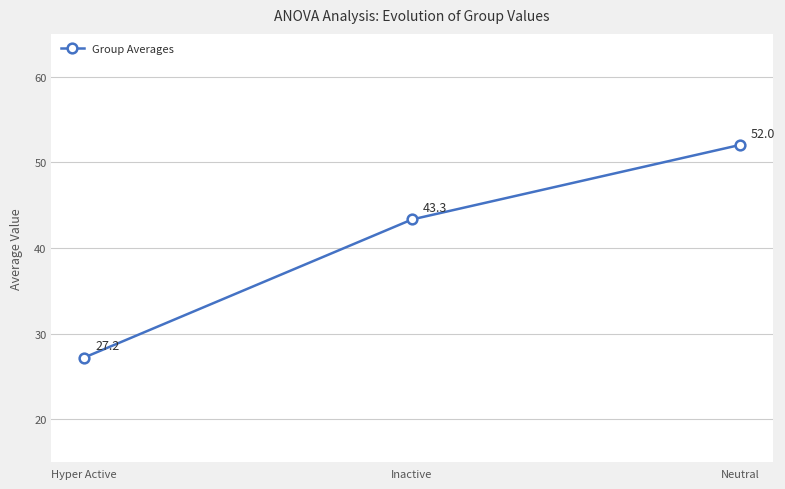

The chart shows a value of 20.1 at Neutral. True or false?

False